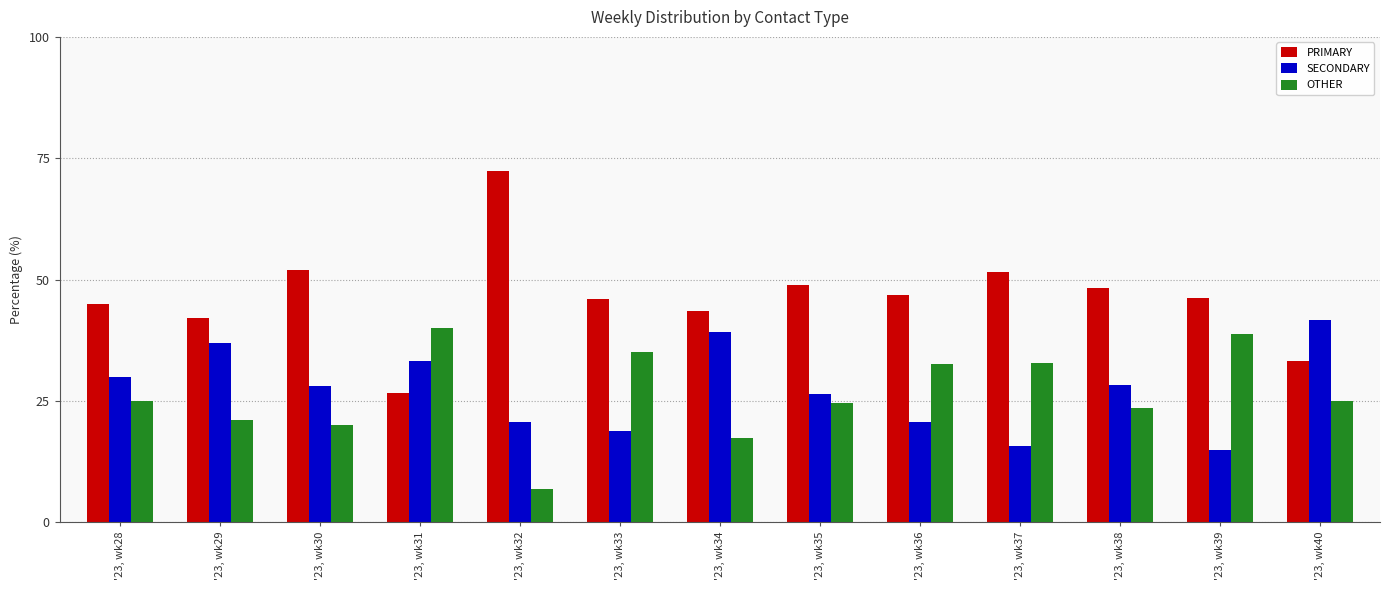

The PRIMARY series shows 11.6 at '23, wk30. True or false?

False